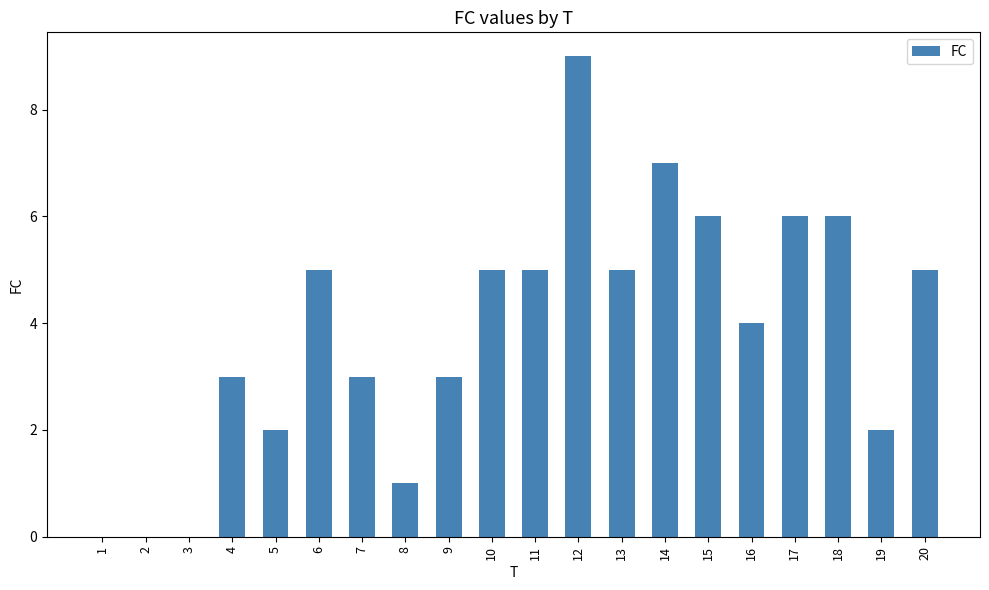

Reading right to left, transcribe all the data shown in this chart.

20=5	19=2	18=6	17=6	16=4	15=6	14=7	13=5	12=9	11=5	10=5	9=3	8=1	7=3	6=5	5=2	4=3	3=0	2=0	1=0